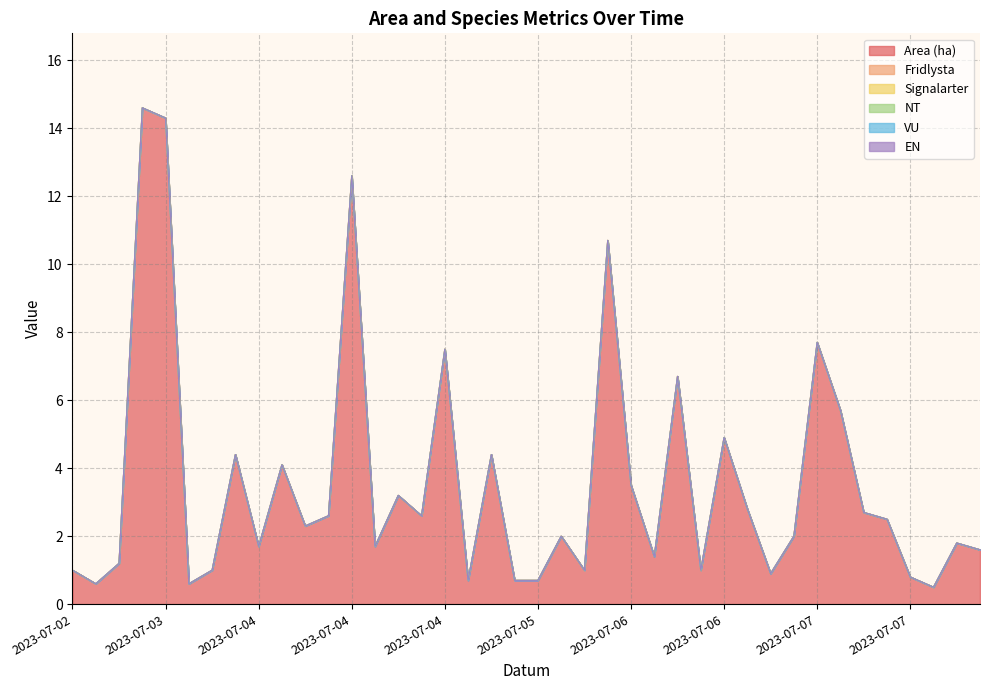

What is the difference between the second highest and second lowest values in the Area (ha) series?

13.7